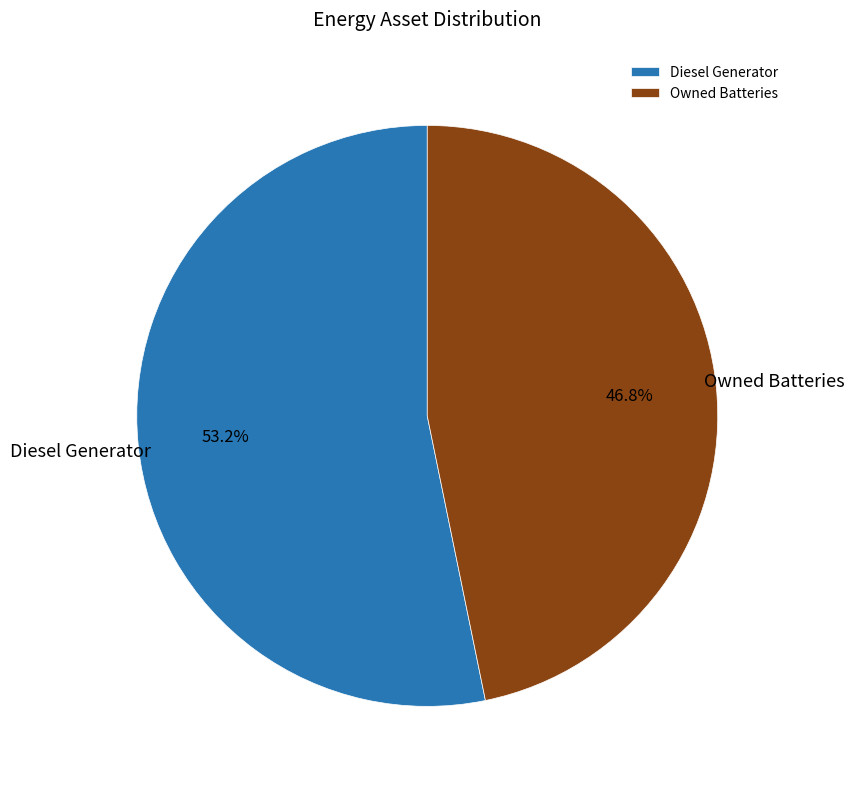

How many segments does this pie chart have?

2